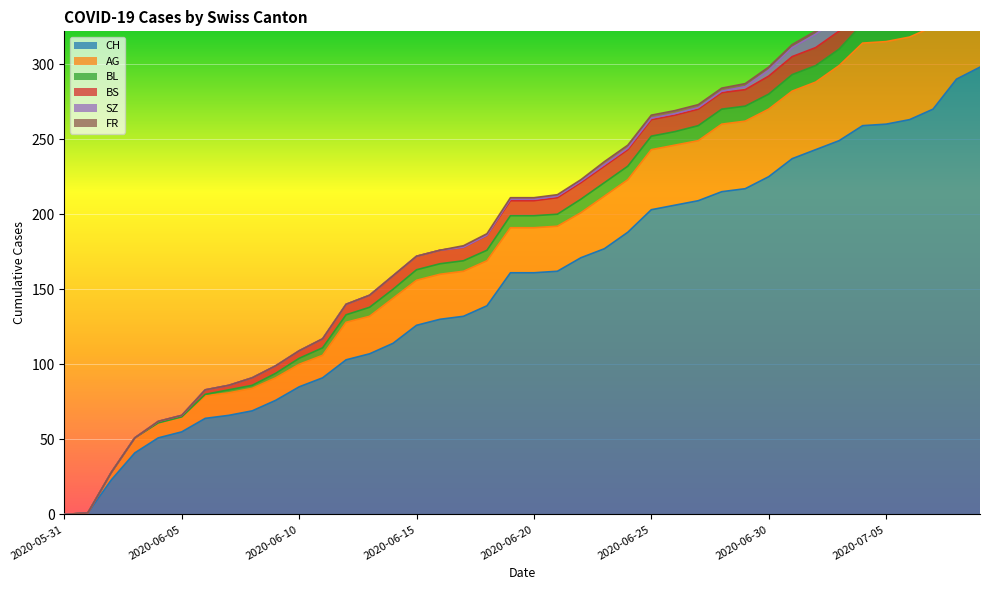

Which series changed the most between 2020-06-24 and 2020-07-06?

CH